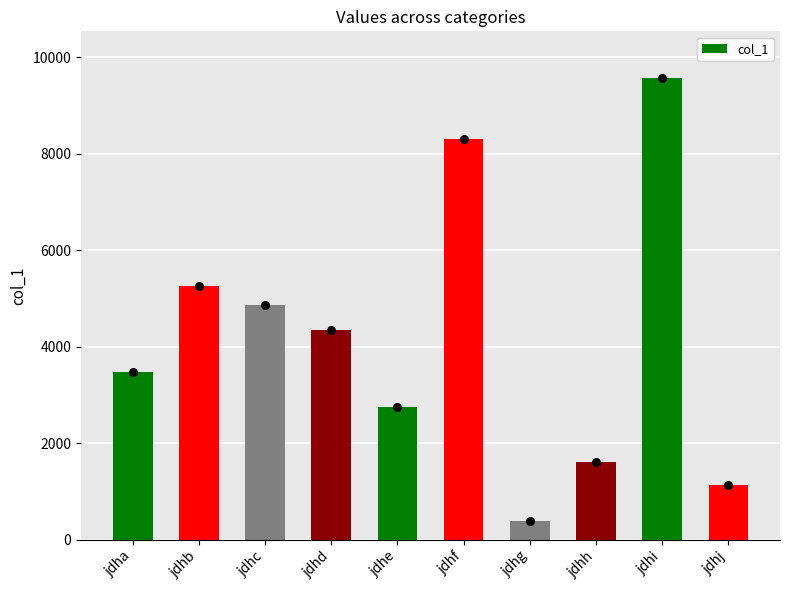

Approximately how many times larger is the value at jdhb compared to jdhi?

0.5